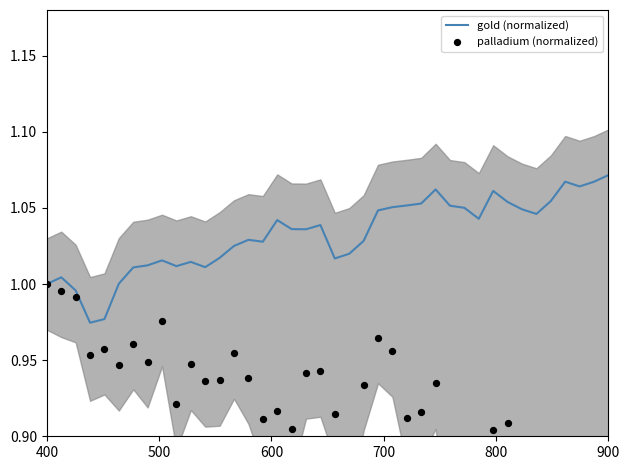

Which series has the largest Y range (max minus min)?

palladium (normalized)